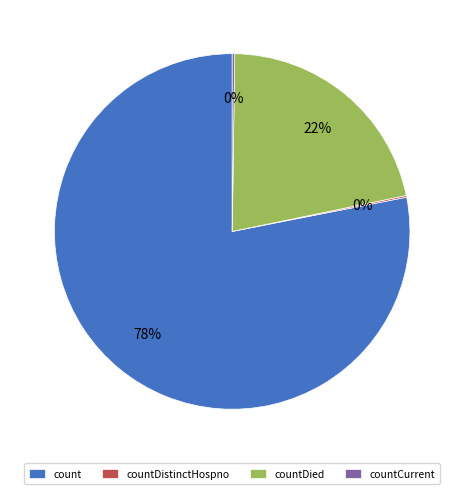

Between count and countDied, which is larger?

count